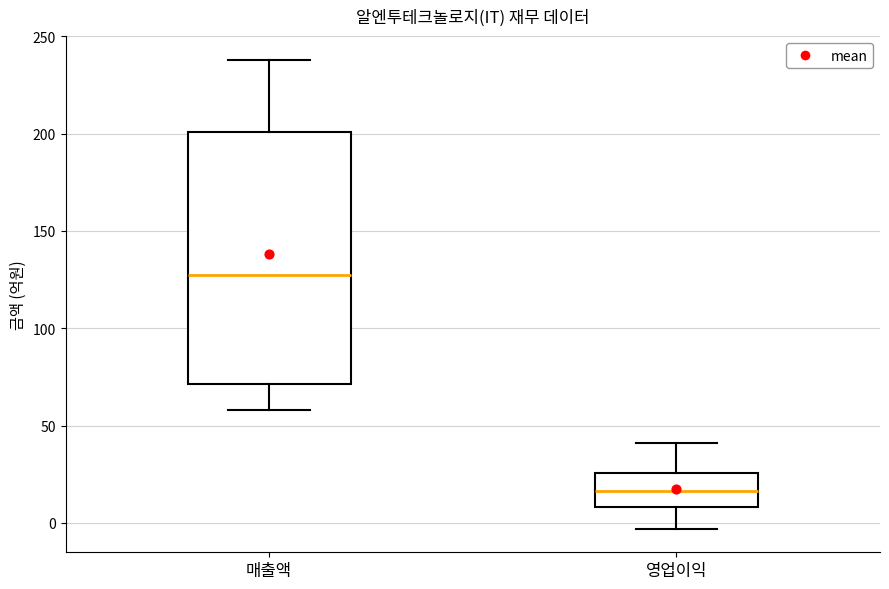

Where does the upper whisker of the box for 매출액 end on the y-axis? The values are not printed on the chart, so give them approximately, as read against the axis.

240